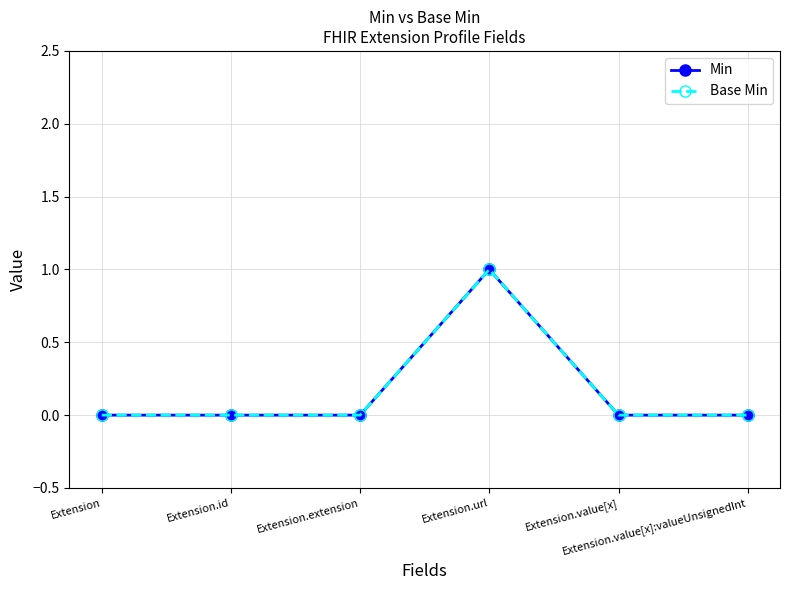

Rank the series by their maximum value, from lowest to highest.

Min, Base Min